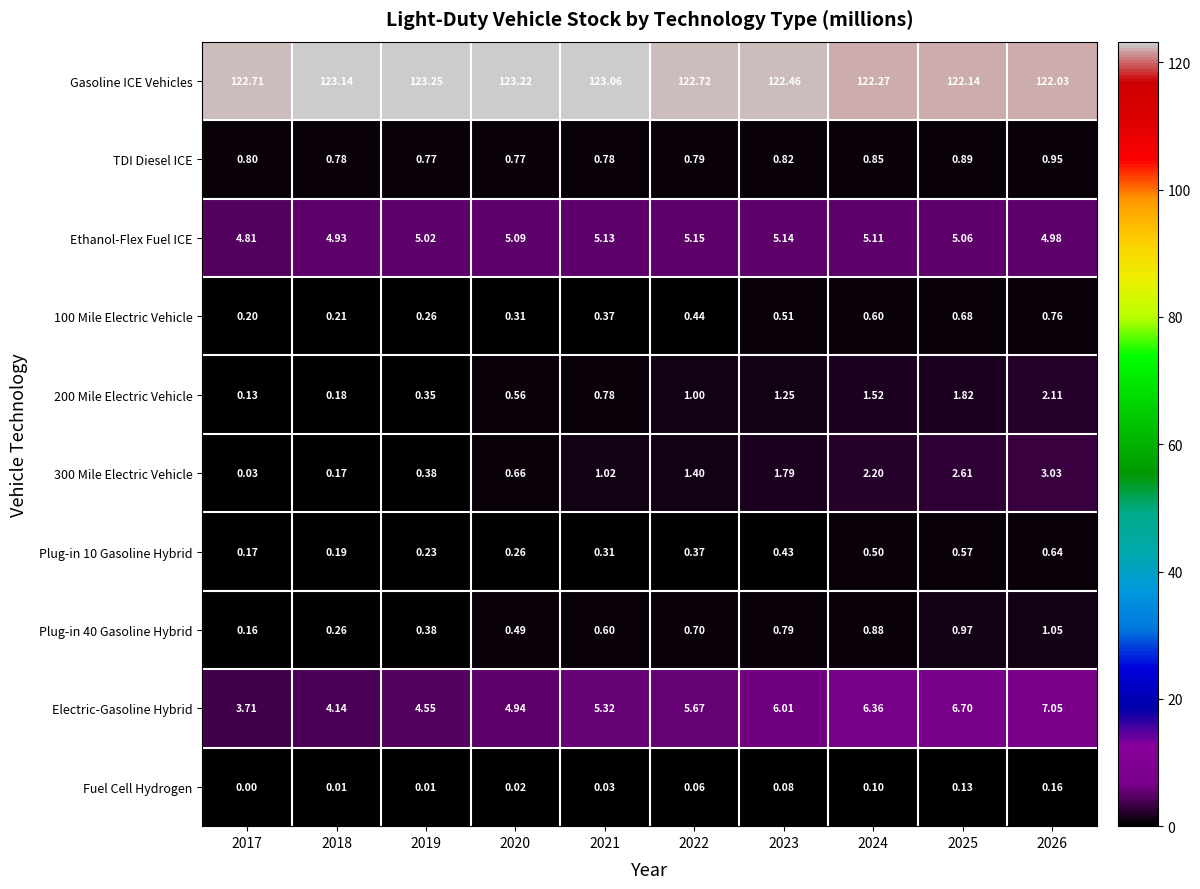

Which series has the widest spread of values?

Electric-Gasoline Hybrid